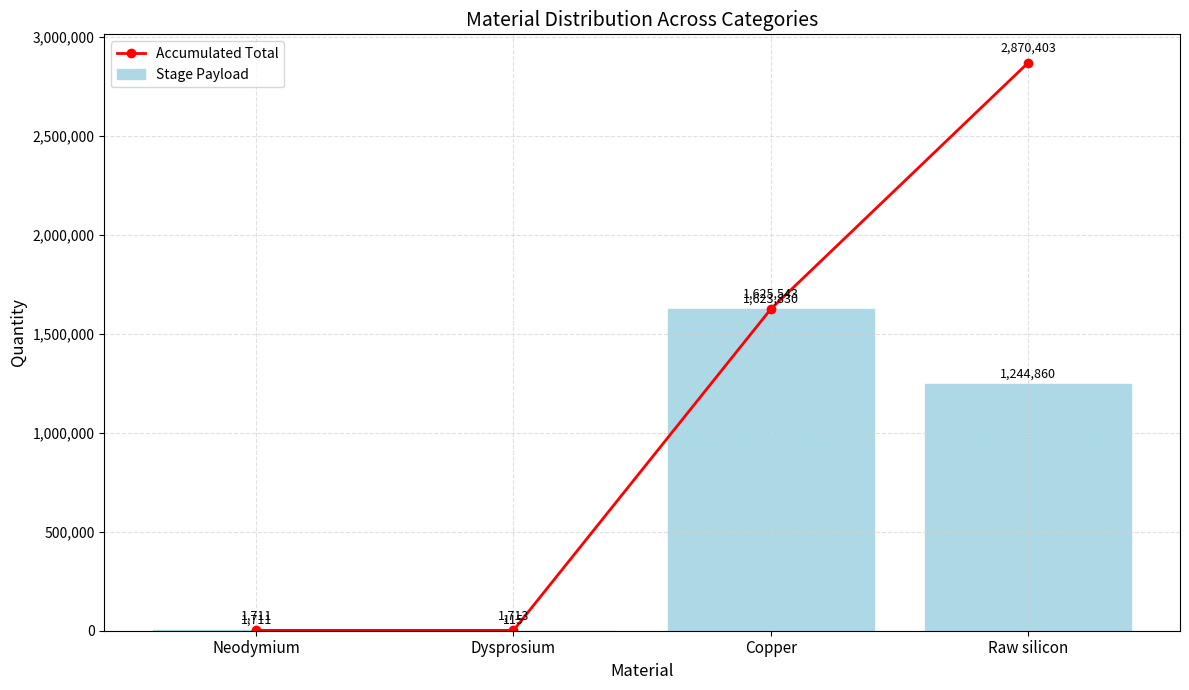

What position from the right is Neodymium?

4